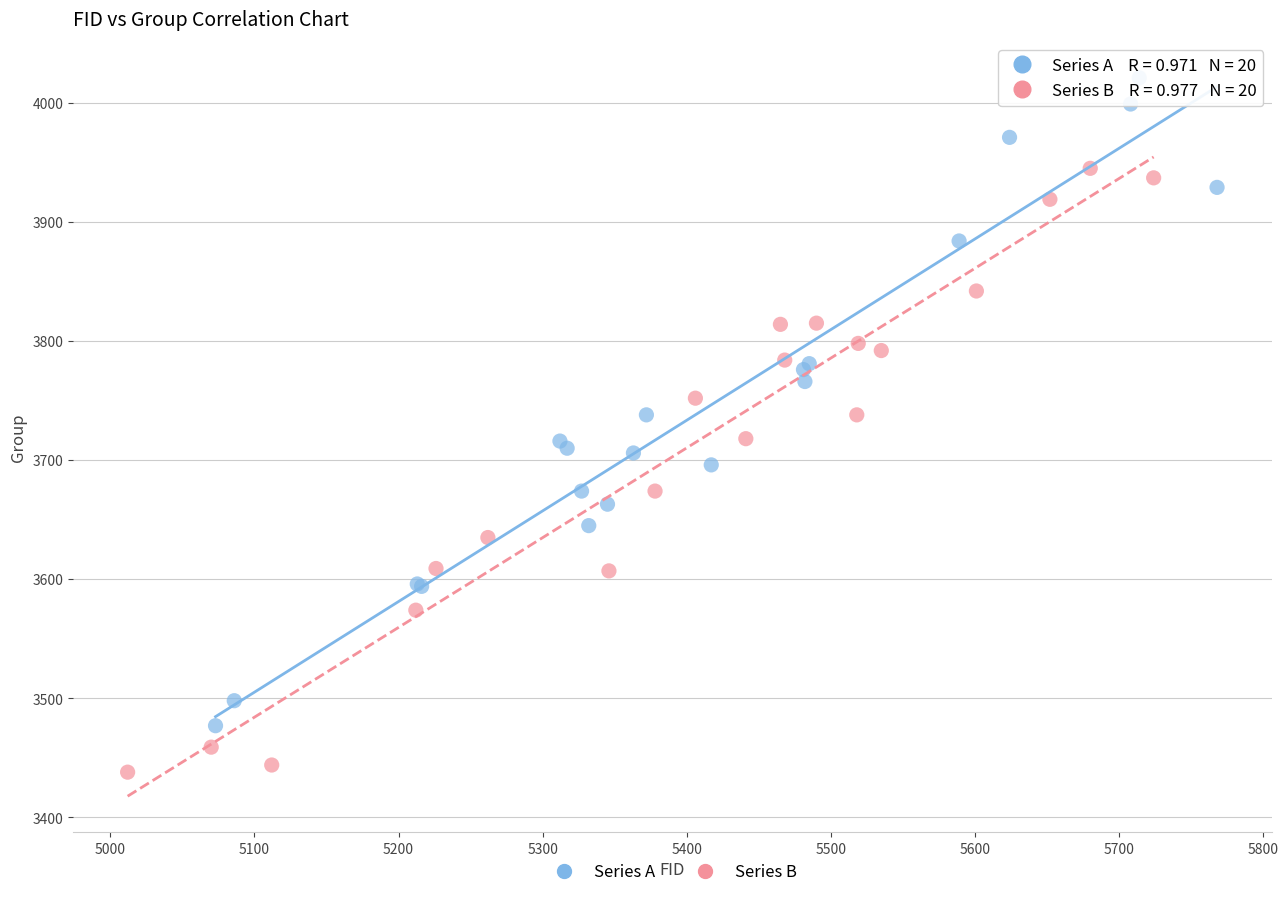

What are all the series names shown in the legend?

Series A, Series B